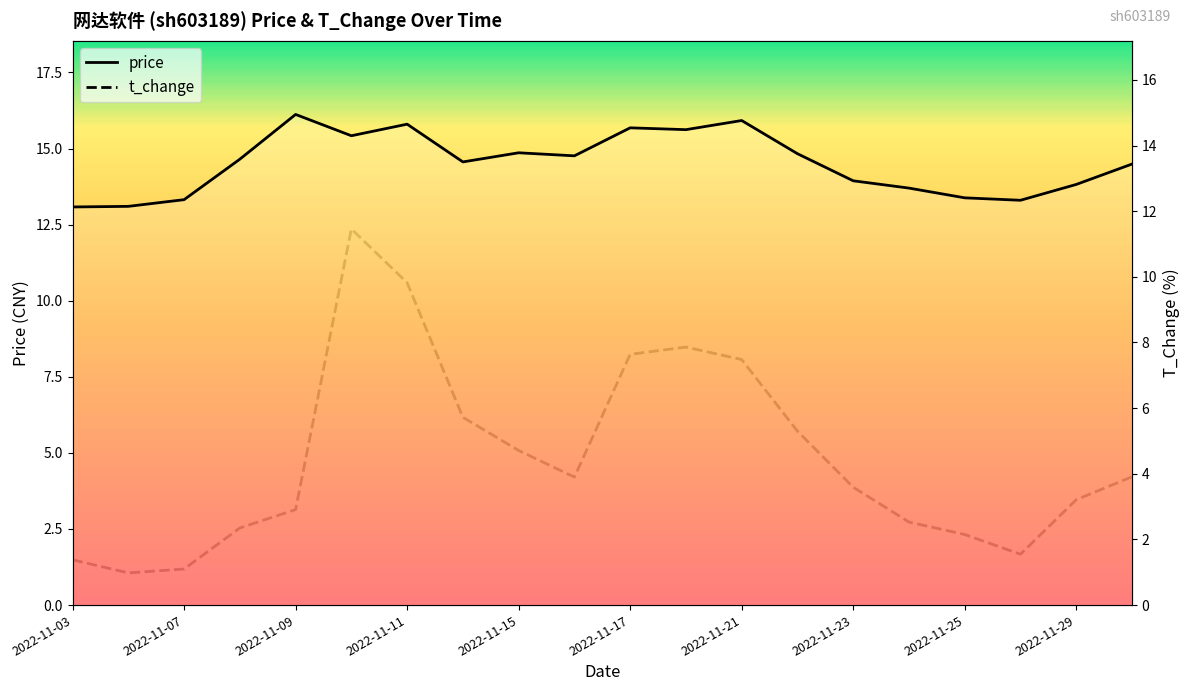

What is the approximate value of price at 2022-11-17?

15.7